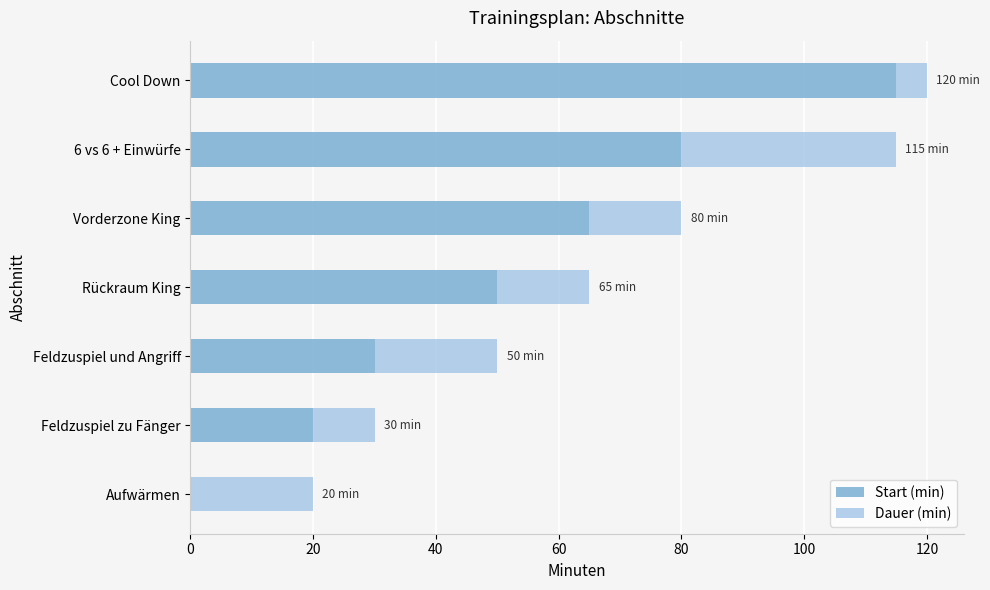

What is the sum of the Start (min) values at Feldzuspiel und Angriff and Rückraum King?

80